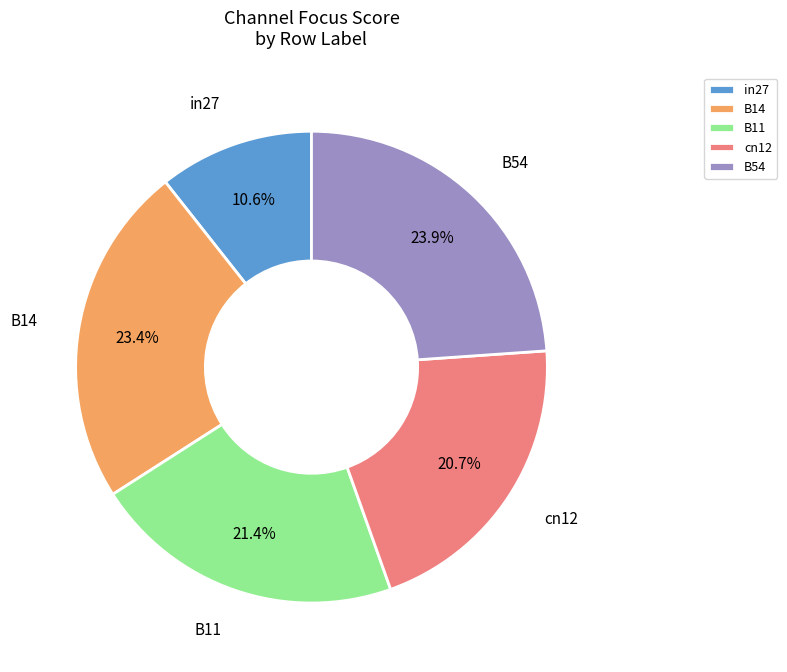

To the nearest percent, what is the difference between the largest and smallest slice percentages?

13%